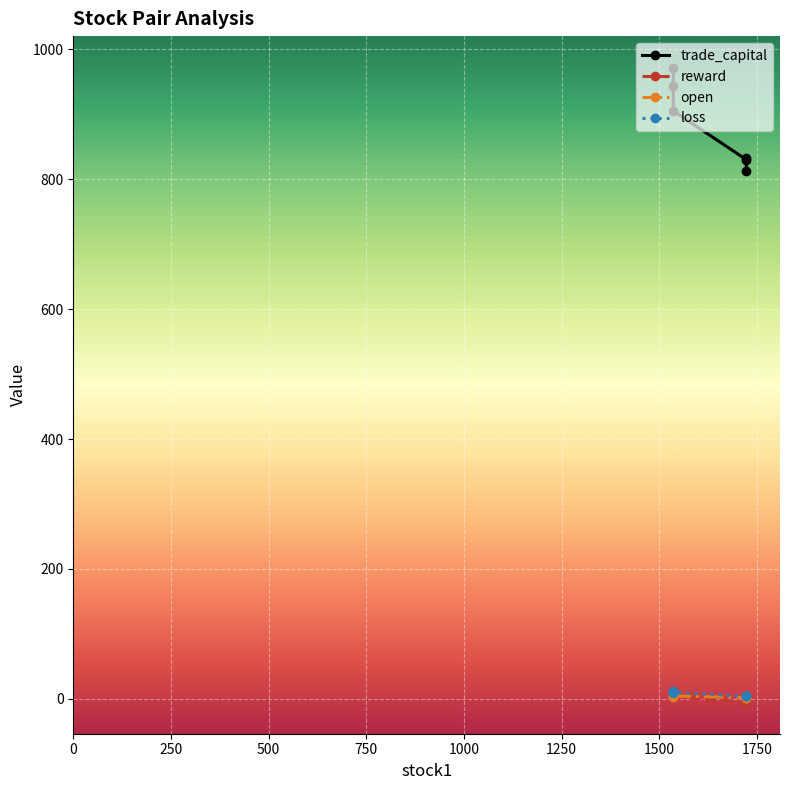

True or false: reward and loss cross at least once.

False